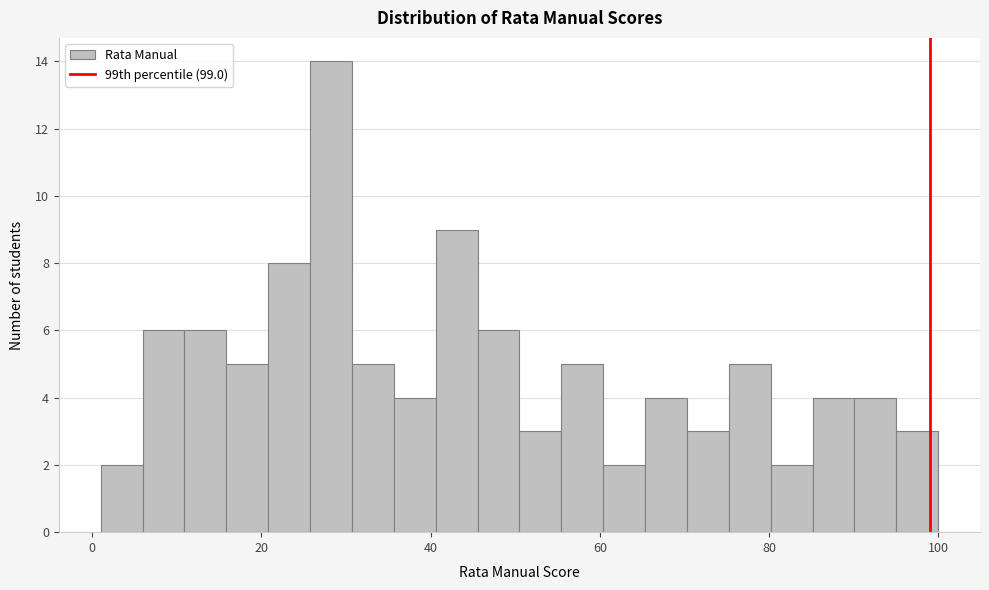

Read against the x-axis, roughly where is the centre of the tallest bar?

28